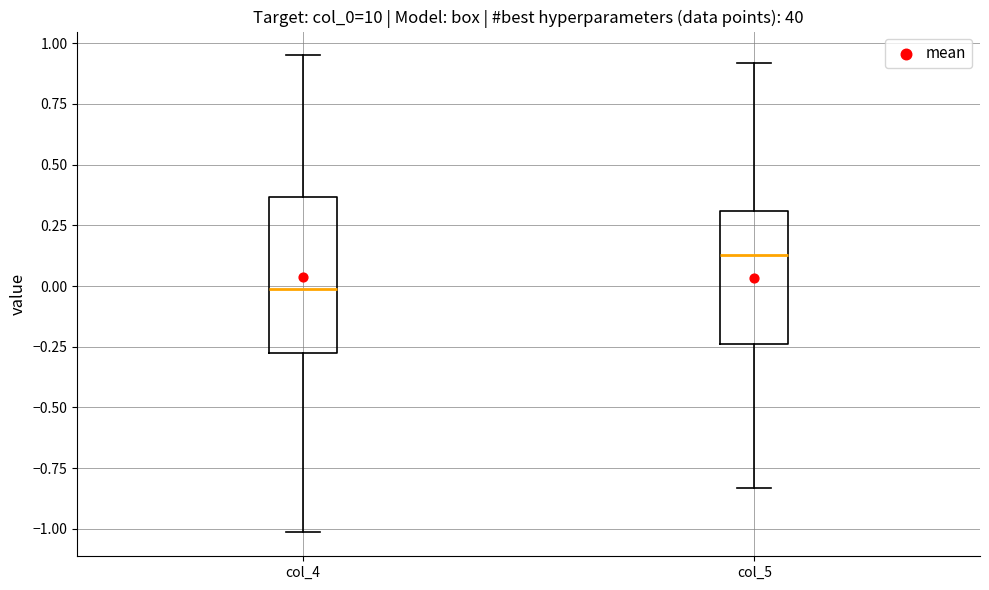

Comparing the boxes themselves (not the whiskers), which one is the tallest?

col_4